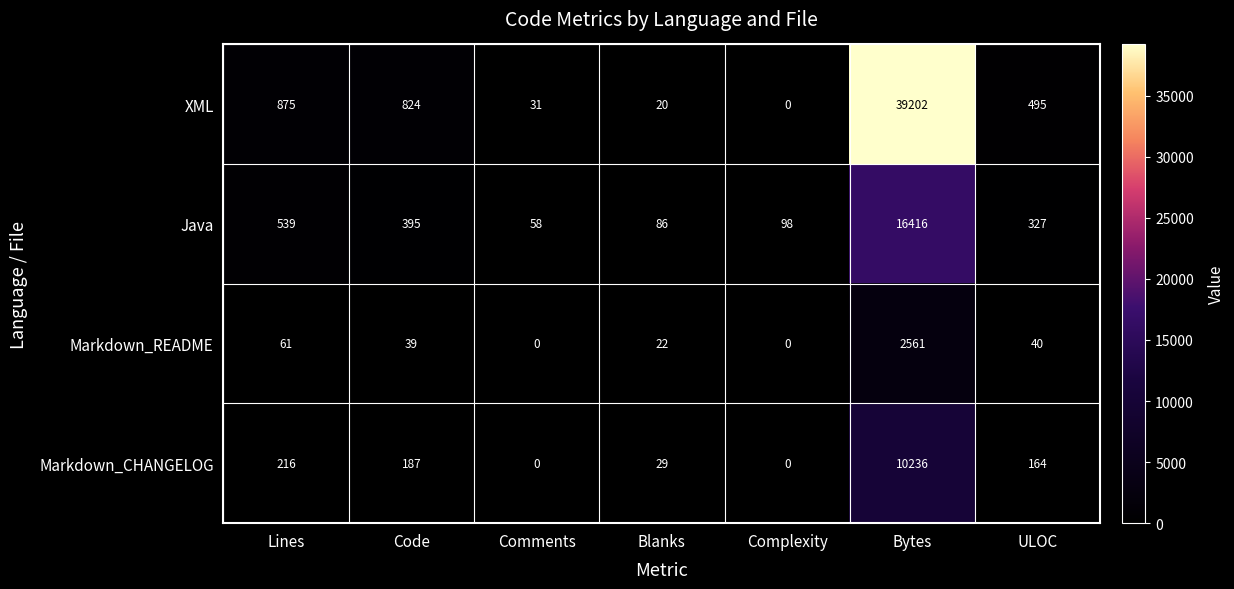

How many series are shown in this chart?

4